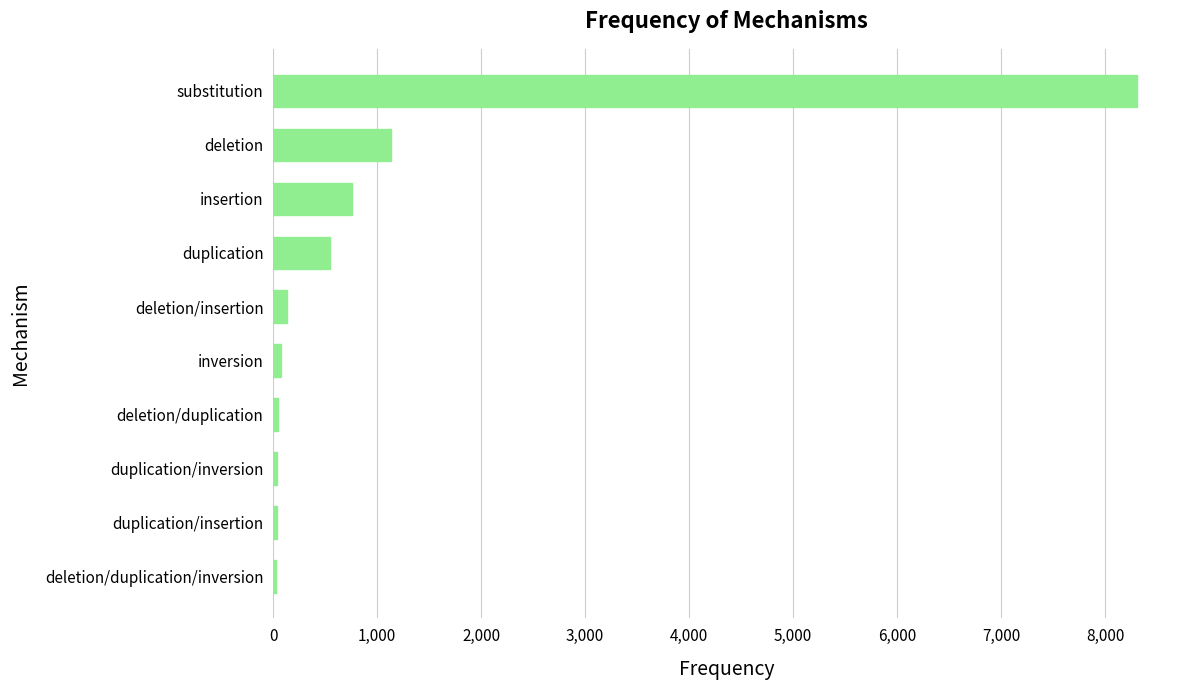

What is the maximum value shown in the chart?

8305